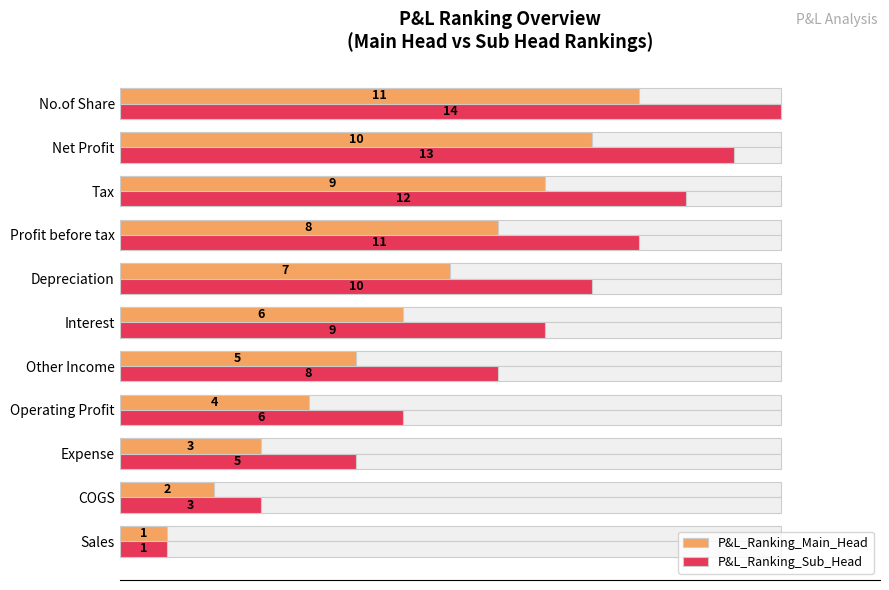

Which series has the largest total across all categories?

P&L_Ranking_Sub_Head